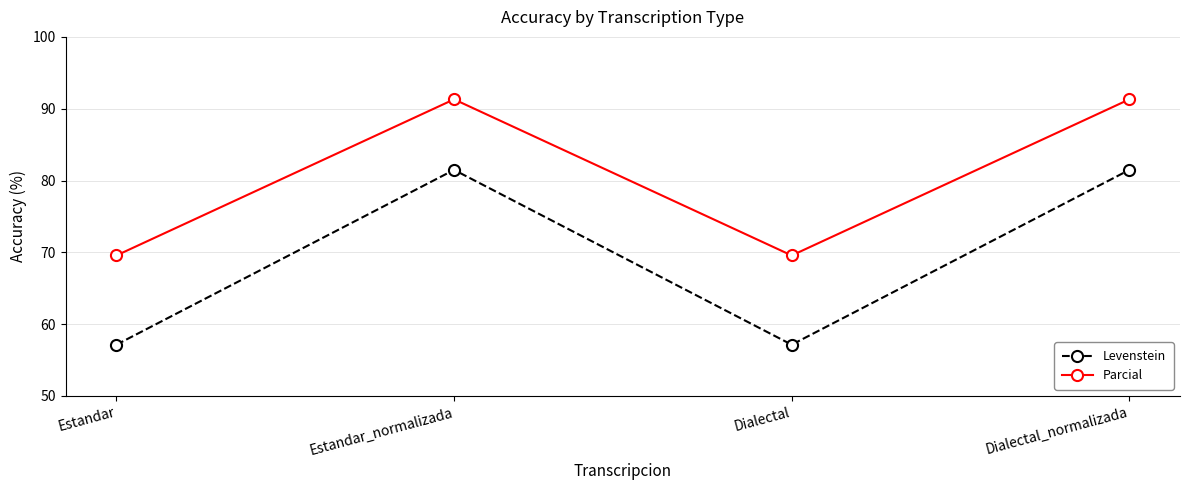

True or false: Levenstein and Parcial cross at least once.

False